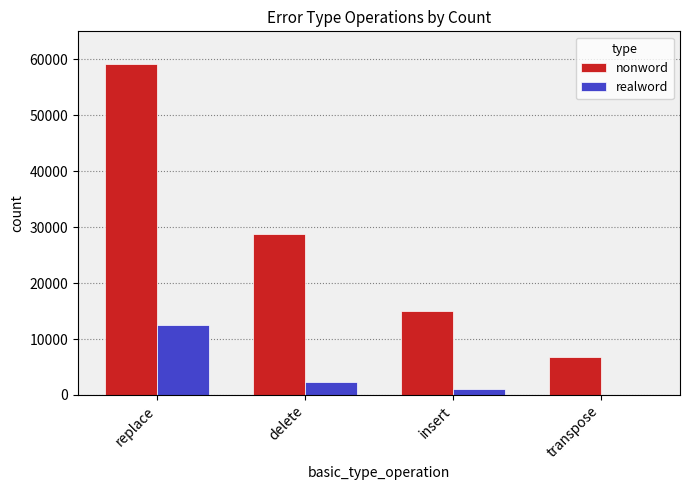

Which series has the largest total across all categories?

nonword